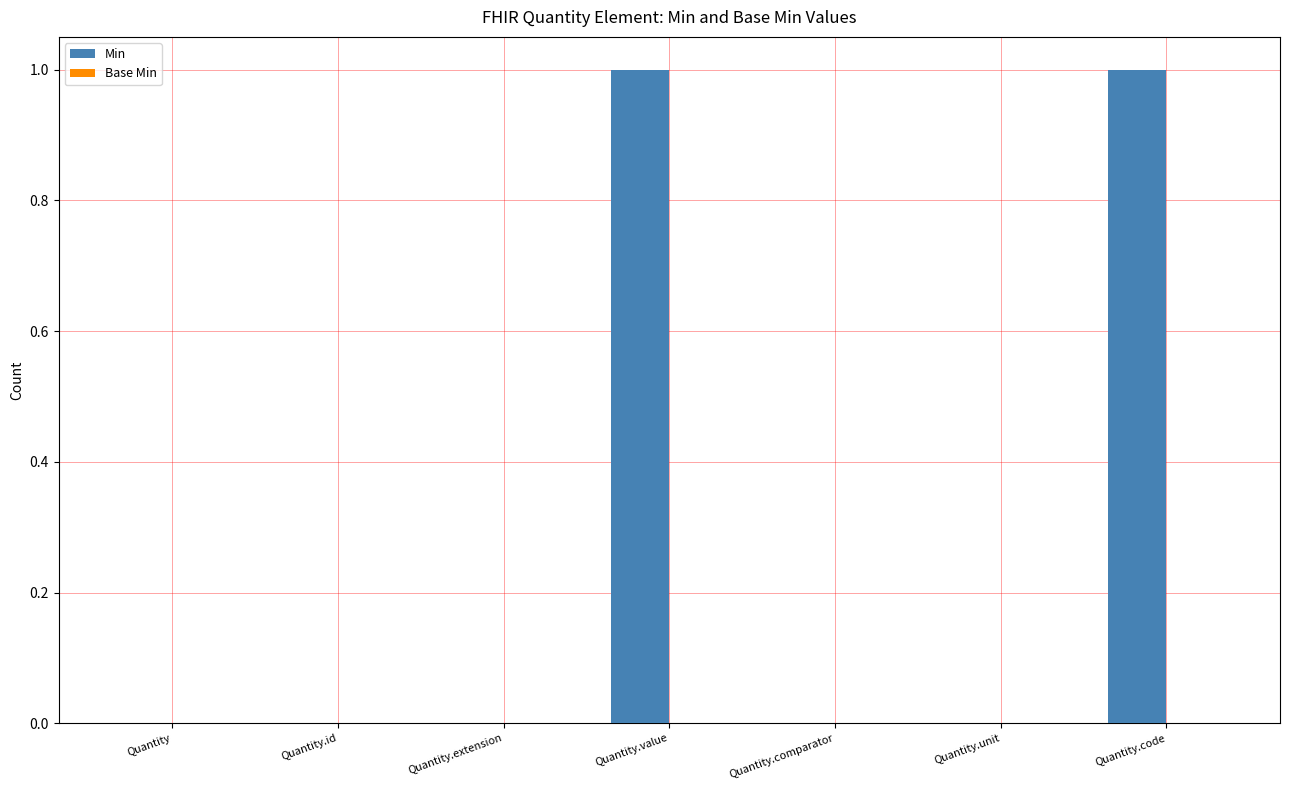

Reading left to right, extract all data points from this chart.

Quantity=0	Quantity.id=0	Quantity.extension=0	Quantity.value=1	Quantity.comparator=0	Quantity.unit=0	Quantity.code=1